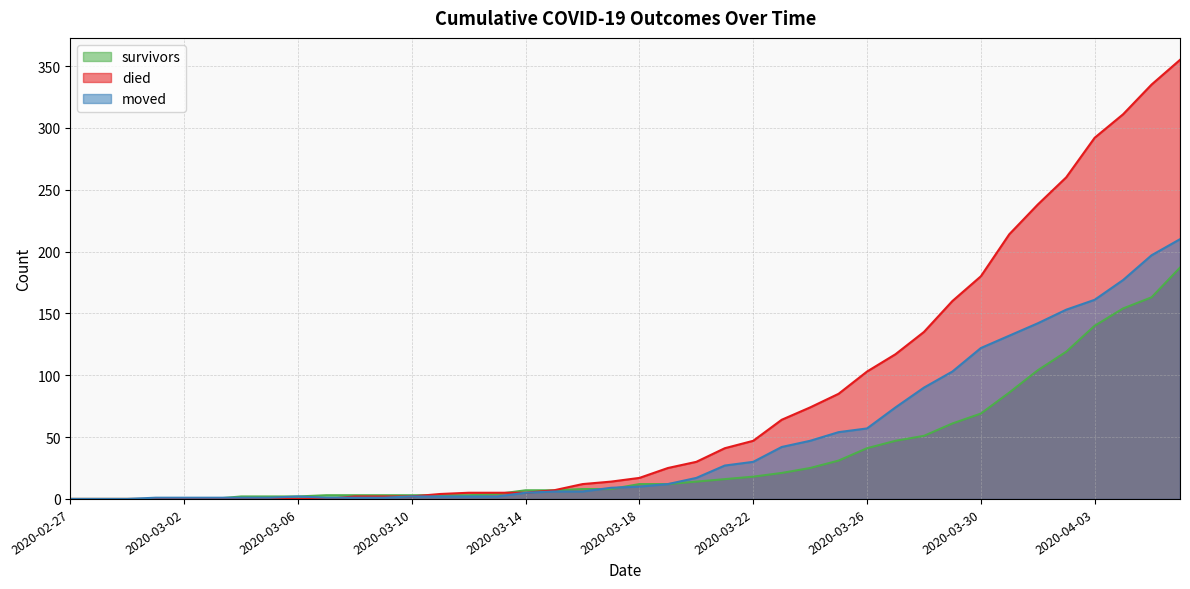

Reading right to left, what are all the values shown in this chart?

survivors: 2020-04-06=187	2020-04-05=163	2020-04-04=154	2020-04-03=140	2020-04-02=119	2020-04-01=104	2020-03-31=86	2020-03-30=69	2020-03-29=61	2020-03-28=51	2020-03-27=47	2020-03-26=41	2020-03-25=31	2020-03-24=25	2020-03-23=21	2020-03-22=18	2020-03-21=16	2020-03-20=14	2020-03-19=12	2020-03-18=12	2020-03-17=8	2020-03-16=8	2020-03-15=7	2020-03-14=7	2020-03-13=4	2020-03-12=3	2020-03-11=3	2020-03-10=3	2020-03-09=3	2020-03-08=3	2020-03-07=3	2020-03-06=2	2020-03-05=2	2020-03-04=2	2020-03-03=0	2020-03-02=0	2020-03-01=0	2020-02-29=0	2020-02-28=0	2020-02-27=0
died: 2020-04-06=355	2020-04-05=335	2020-04-04=311	2020-04-03=292	2020-04-02=260	2020-04-01=238	2020-03-31=214	2020-03-30=180	2020-03-29=160	2020-03-28=135	2020-03-27=117	2020-03-26=103	2020-03-25=85	2020-03-24=74	2020-03-23=64	2020-03-22=47	2020-03-21=41	2020-03-20=30	2020-03-19=25	2020-03-18=17	2020-03-17=14	2020-03-16=12	2020-03-15=7	2020-03-14=5	2020-03-13=5	2020-03-12=5	2020-03-11=4	2020-03-10=2	2020-03-09=2	2020-03-08=2	2020-03-07=0	2020-03-06=0	2020-03-05=0	2020-03-04=0	2020-03-03=0	2020-03-02=0	2020-03-01=0	2020-02-29=0	2020-02-28=0	2020-02-27=0
moved: 2020-04-06=210	2020-04-05=197	2020-04-04=177	2020-04-03=161	2020-04-02=153	2020-04-01=142	2020-03-31=132	2020-03-30=122	2020-03-29=103	2020-03-28=90	2020-03-27=74	2020-03-26=57	2020-03-25=54	2020-03-24=47	2020-03-23=42	2020-03-22=30	2020-03-21=27	2020-03-20=17	2020-03-19=12	2020-03-18=10	2020-03-17=9	2020-03-16=6	2020-03-15=6	2020-03-14=5	2020-03-13=2	2020-03-12=2	2020-03-11=2	2020-03-10=2	2020-03-09=1	2020-03-08=1	2020-03-07=1	2020-03-06=2	2020-03-05=1	2020-03-04=1	2020-03-03=1	2020-03-02=1	2020-03-01=1	2020-02-29=0	2020-02-28=0	2020-02-27=0